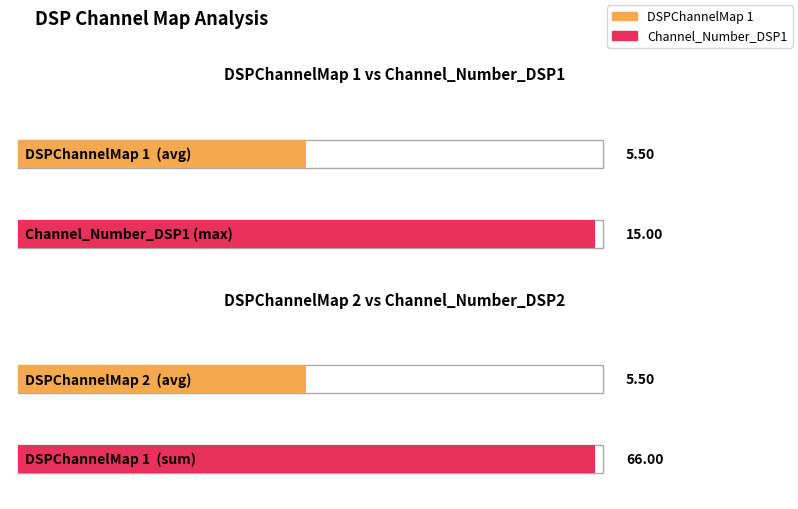

What is the highest value of the Channel_Number_DSP1 series?

15